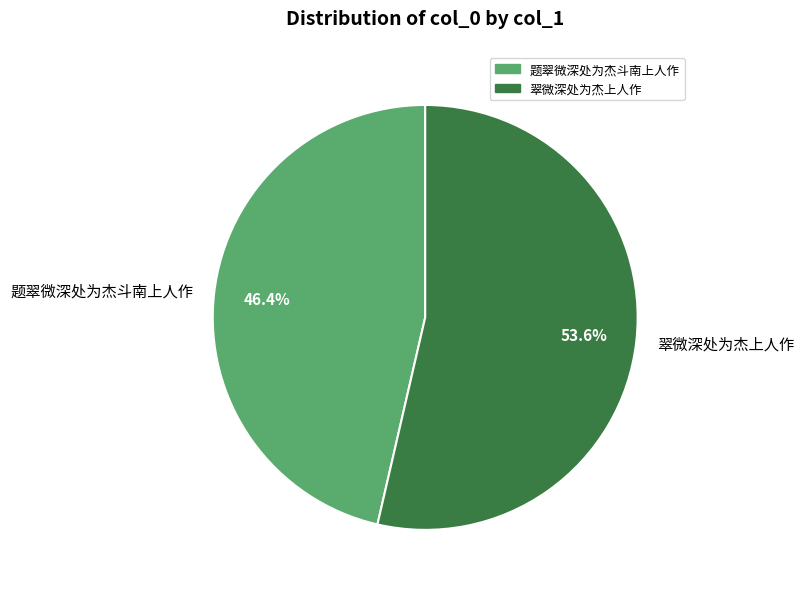

Combined, do 题翠微深处为杰斗南上人作 and 翠微深处为杰上人作 account for over 50%?

Yes